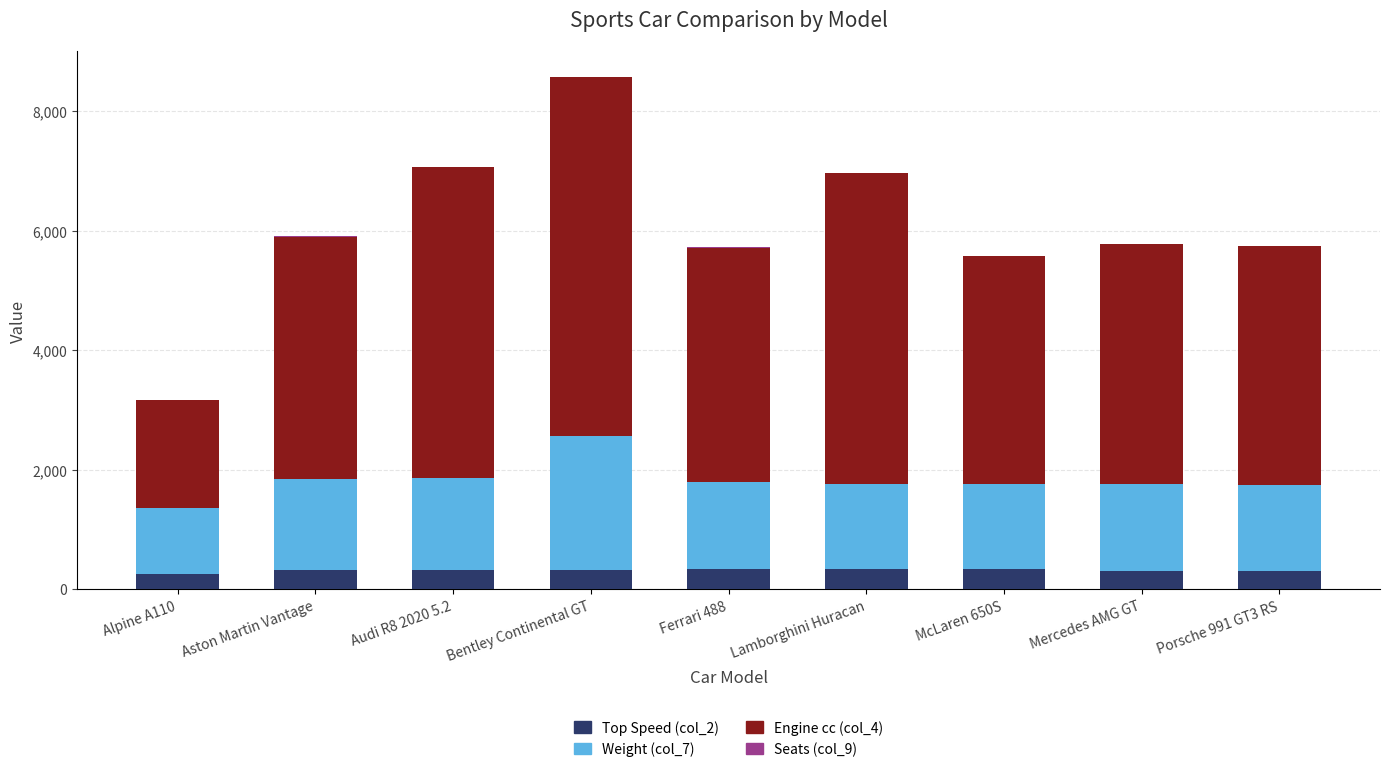

At which category is the sum across all series the highest?

Bentley Continental GT